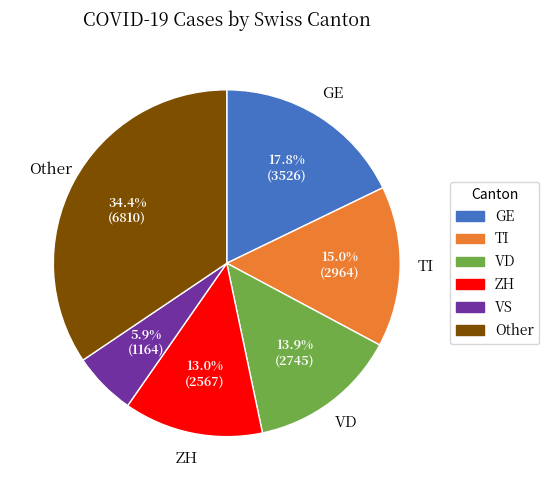

How many segments does this pie chart have?

6